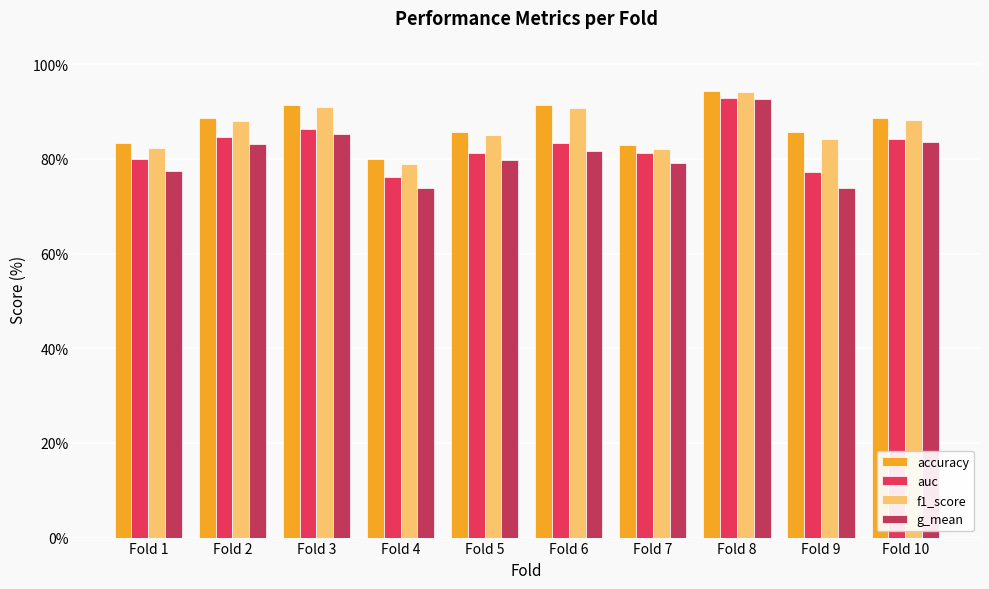

At which category is the sum across all series the highest?

Fold 8